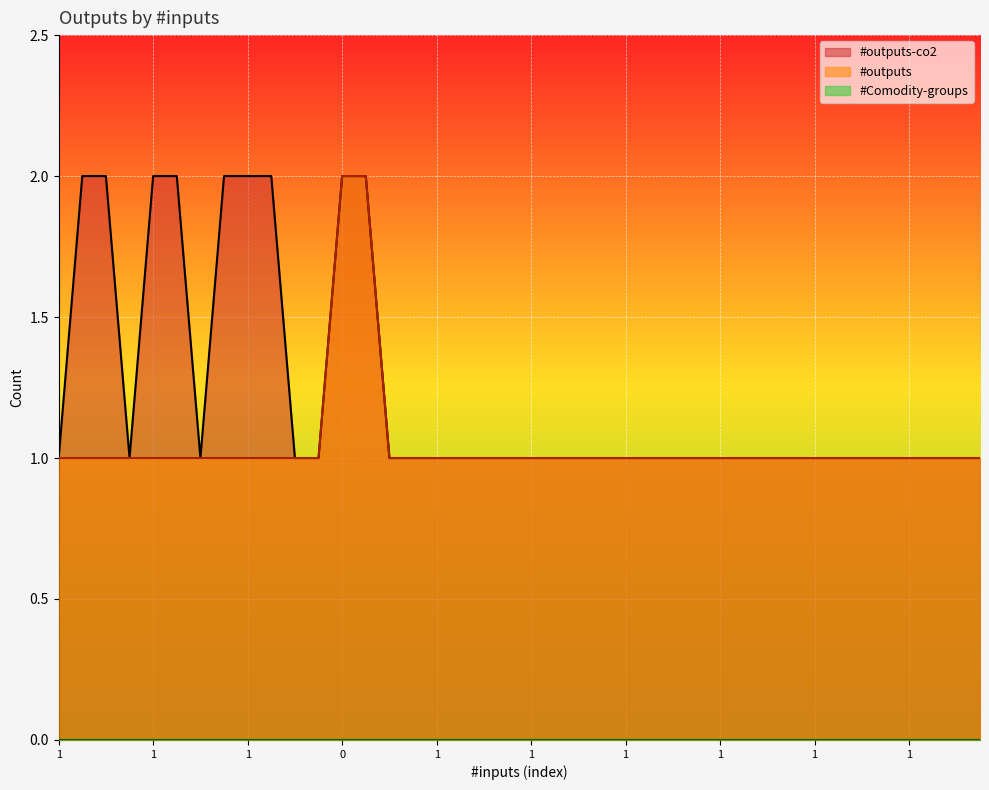

How many categories are shown in the chart?

40